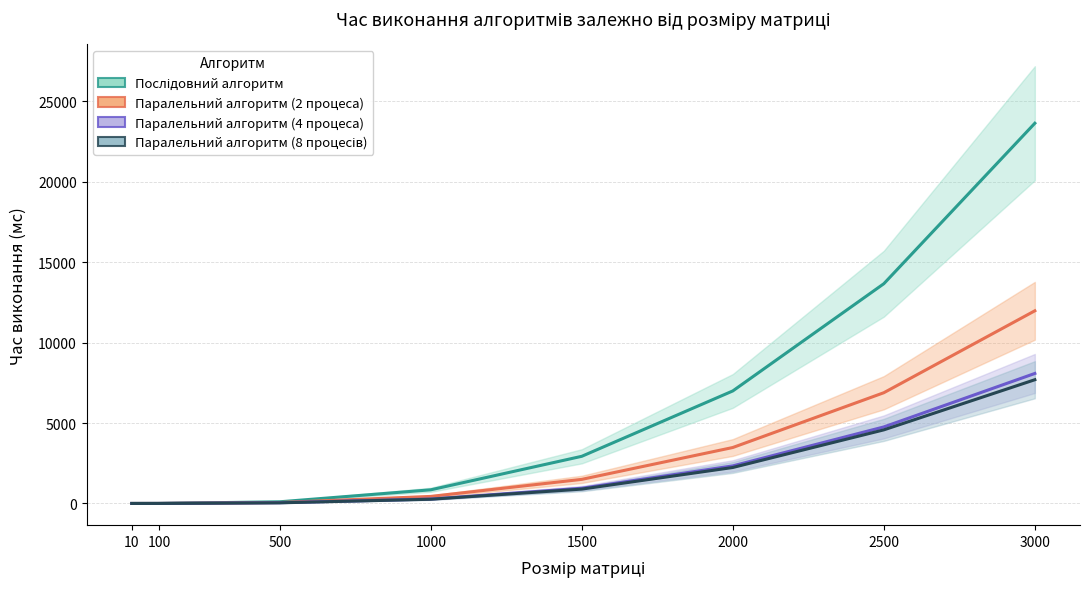

True or false: Паралельний алгоритм (8 процесів) has more than 1 interior local peaks.

False